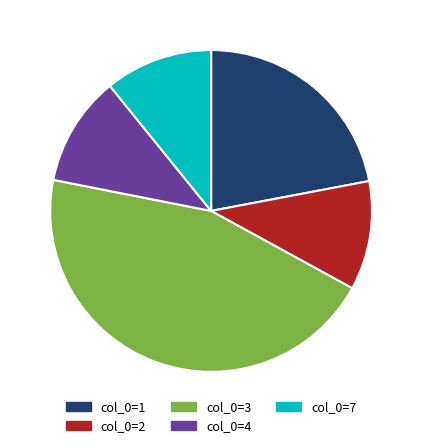

What is the ratio of the value at col_0=3 to the value at col_0=4?

4.1